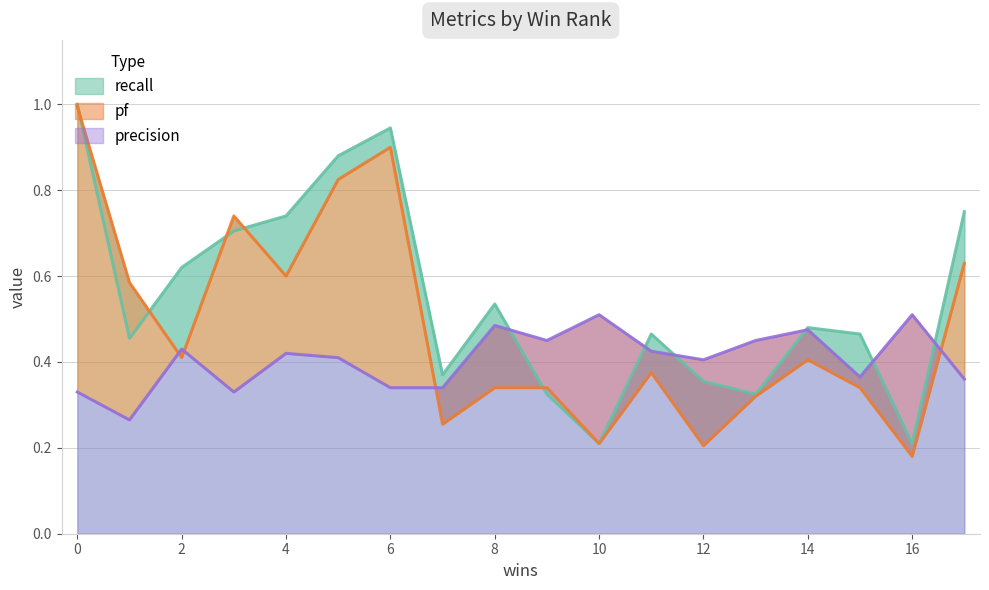

In recall, how many points are lower than both neighbors (excluding endpoints)?

5